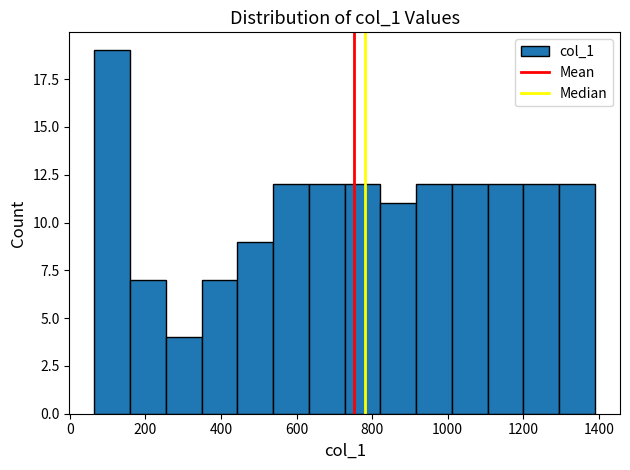

Reading left to right, transcribe this chart: for each bar, give the range it covers on the x-axis and its height. Neither the bar edges nor the heights are printed on the chart, so give them approximately, as read against the axes.

60 to 160: 19
160 to 260: 7
260 to 340: 4
340 to 440: 7
440 to 540: 9
540 to 640: 12
640 to 720: 12
720 to 820: 12
820 to 920: 11
920 to 1020: 12
1020 to 1100: 12
1100 to 1200: 12
1200 to 1300: 12
1300 to 1400: 12